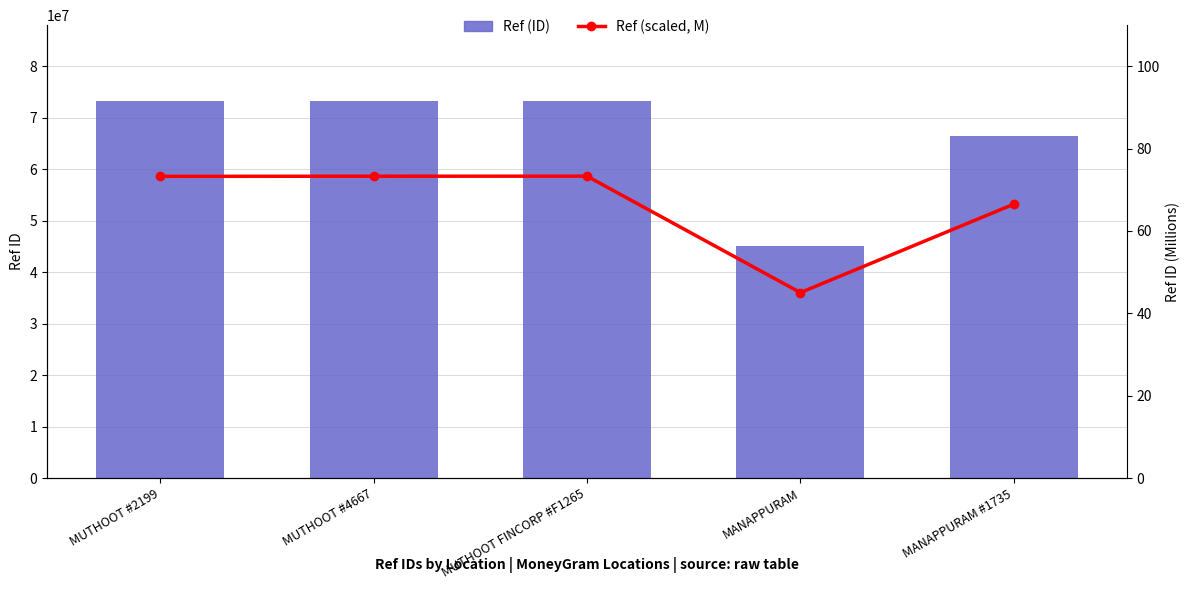

At which label does Ref (scaled, M) first exceed 73?

MUTHOOT #2199